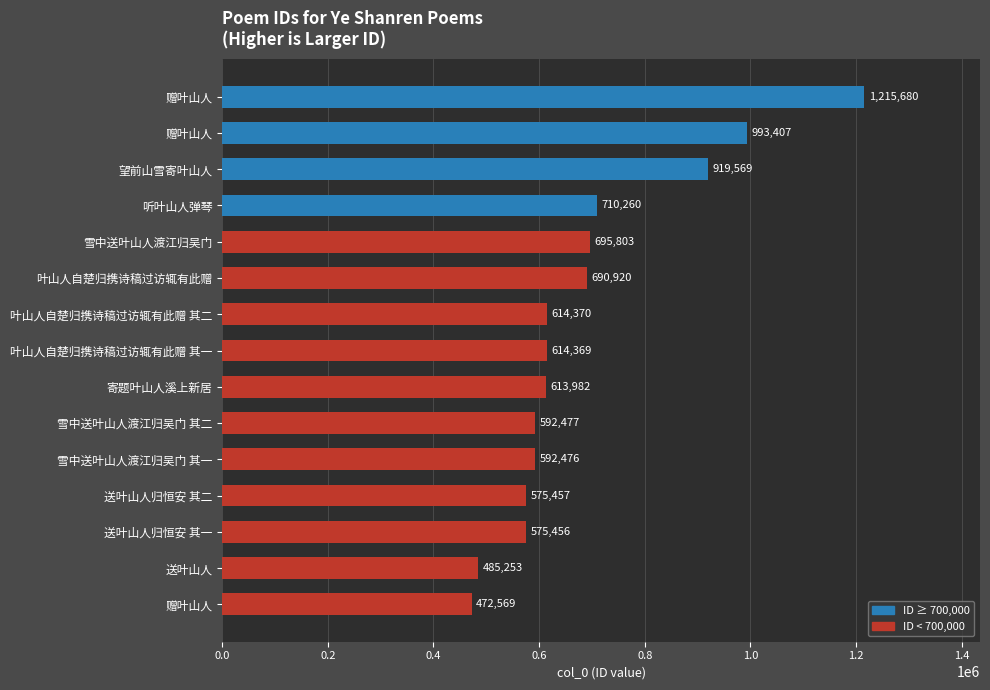

Count the number of categories in the chart.

15